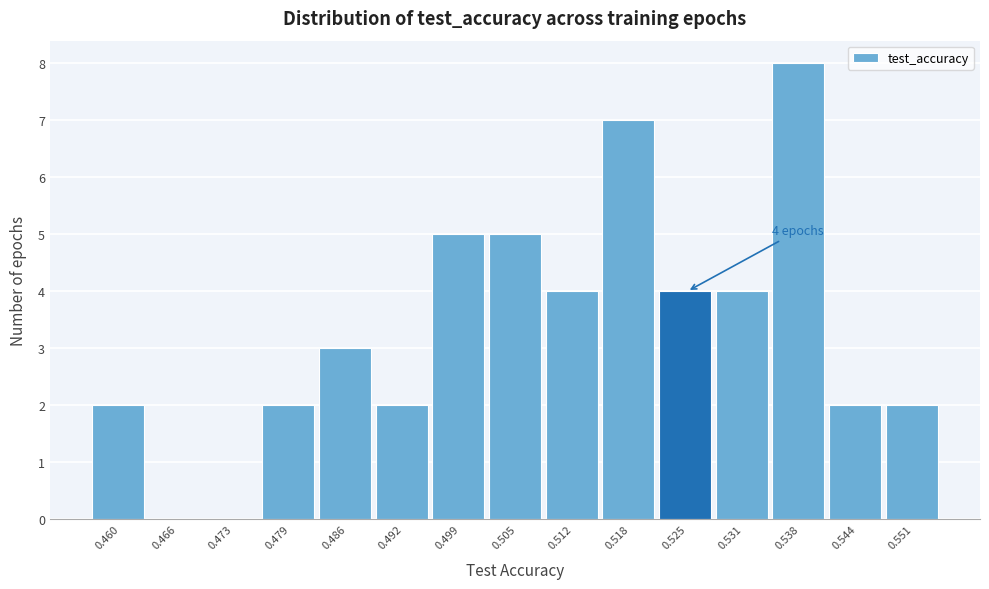

Reading left to right, extract all data points from this chart.

0.460=2	0.466=0	0.473=0	0.479=2	0.486=3	0.492=2	0.499=5	0.505=5	0.512=4	0.518=7	0.525=4	0.531=4	0.538=8	0.544=2	0.551=2